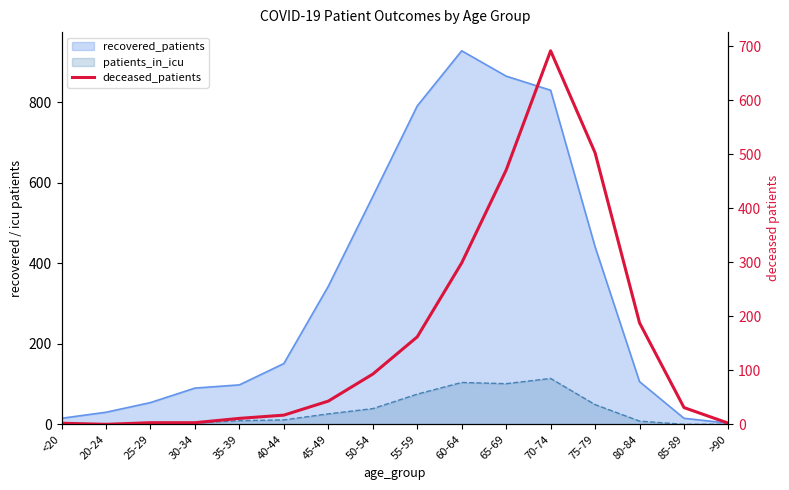

Which label corresponds to the largest value in the chart?

70-74